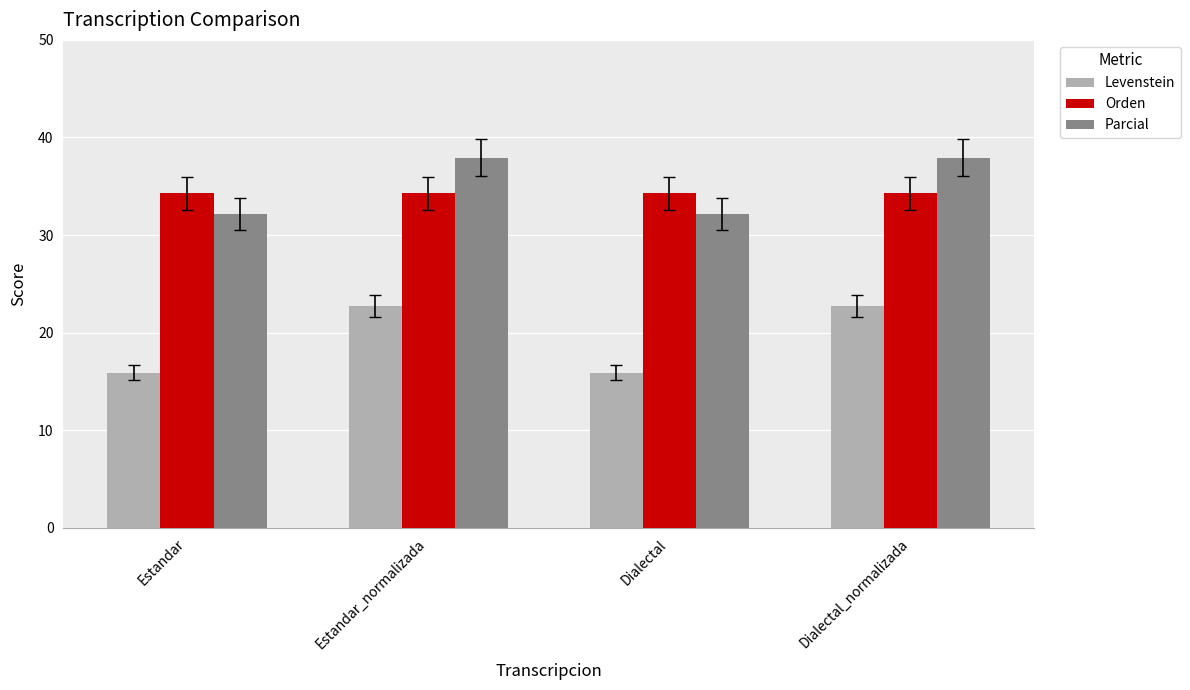

What is the difference between the maximum and minimum values in the Levenstein series?

6.8